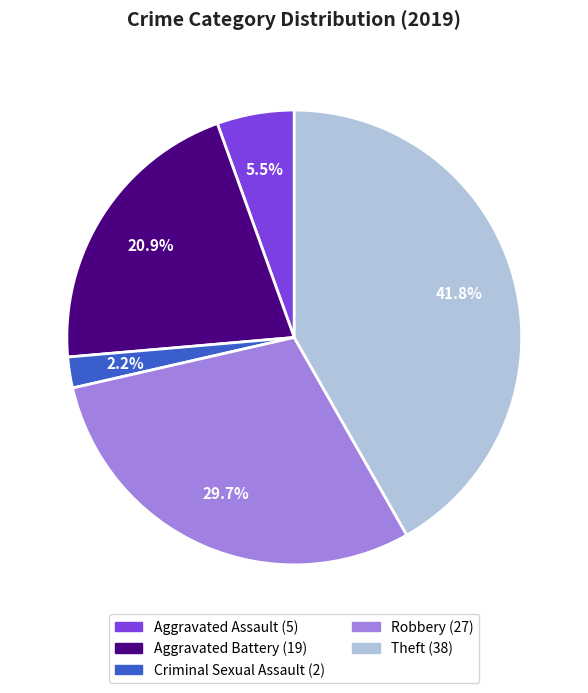

How many slices are in this pie chart?

5